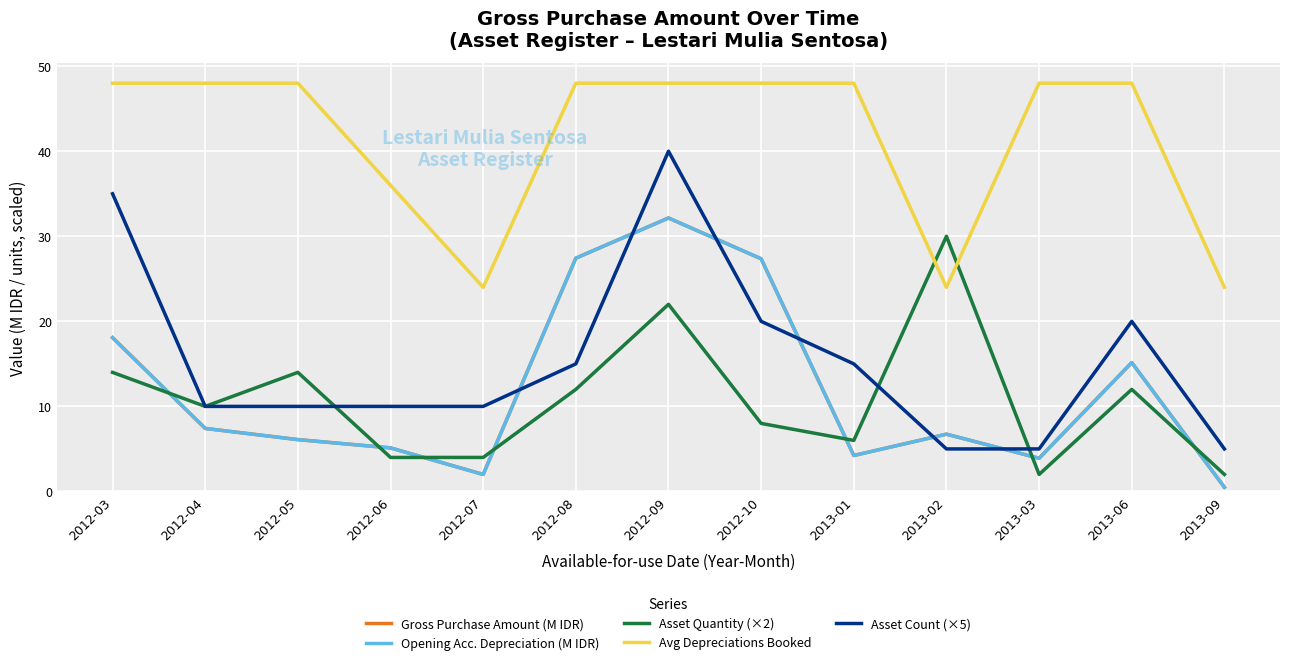

Which category has the highest value in the Avg Depreciations Booked series?

2012-03